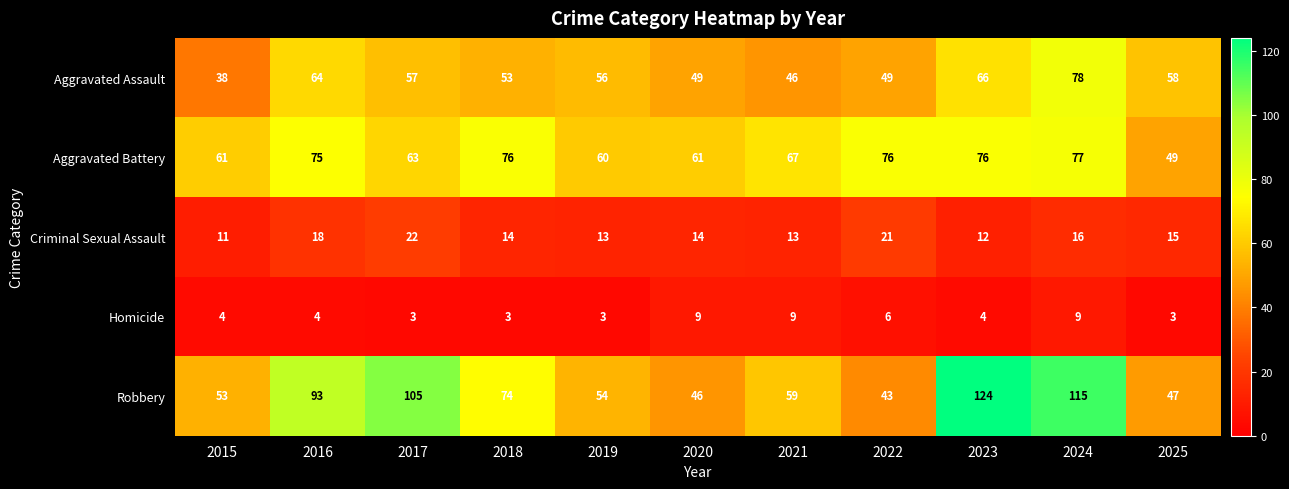

Which series has the largest range (max minus min)?

Robbery